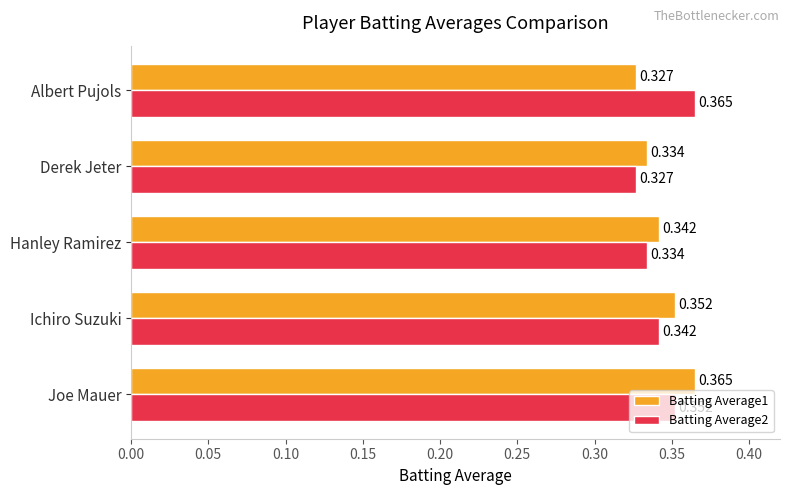

Where is Batting Average2 nearest to the value 0?

Derek Jeter